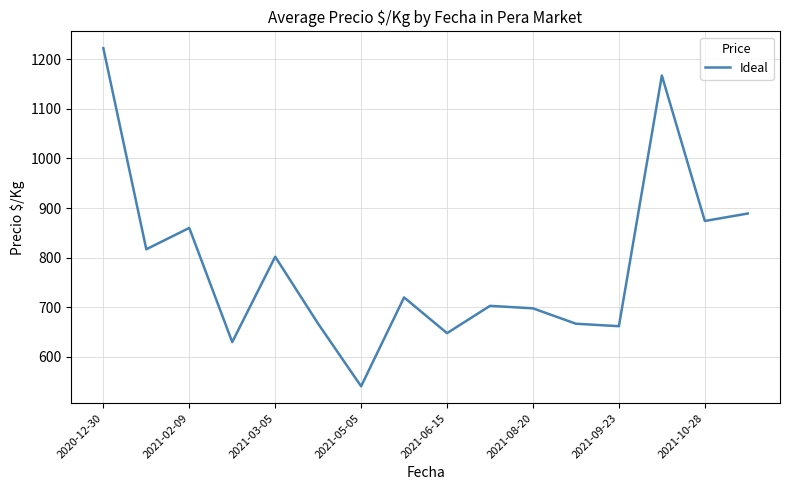

What is the smallest value displayed?

541